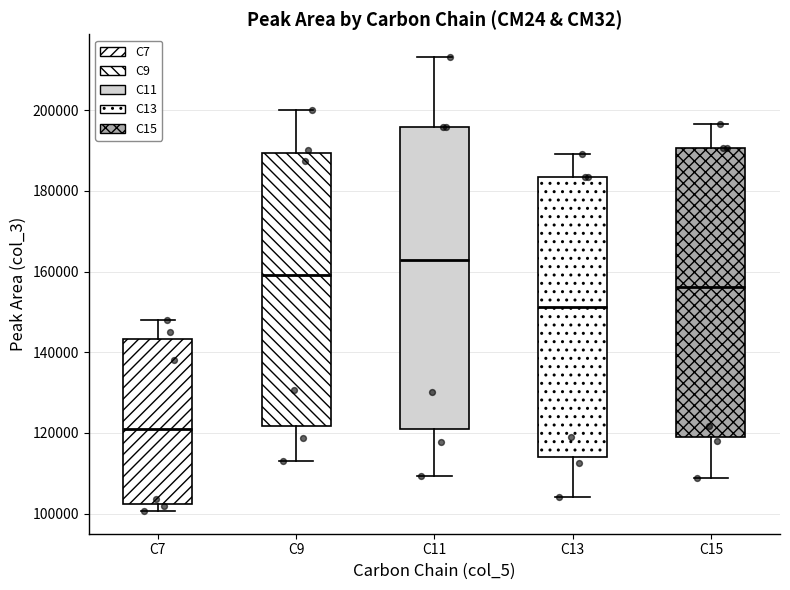

Reading left to right, read every box against the y-axis: the position of its median line, the range the box covers, and the ends of its whiskers. The values are not printed on the chart, so give them approximately, as read against the axis.

C7: median 120000, box 102000 to 144000, whiskers 100000 to 148000
C9: median 160000, box 122000 to 190000, whiskers 114000 to 200000
C11: median 162000, box 120000 to 196000, whiskers 110000 to 214000
C13: median 152000, box 114000 to 184000, whiskers 104000 to 190000
C15: median 156000, box 118000 to 190000, whiskers 108000 to 196000